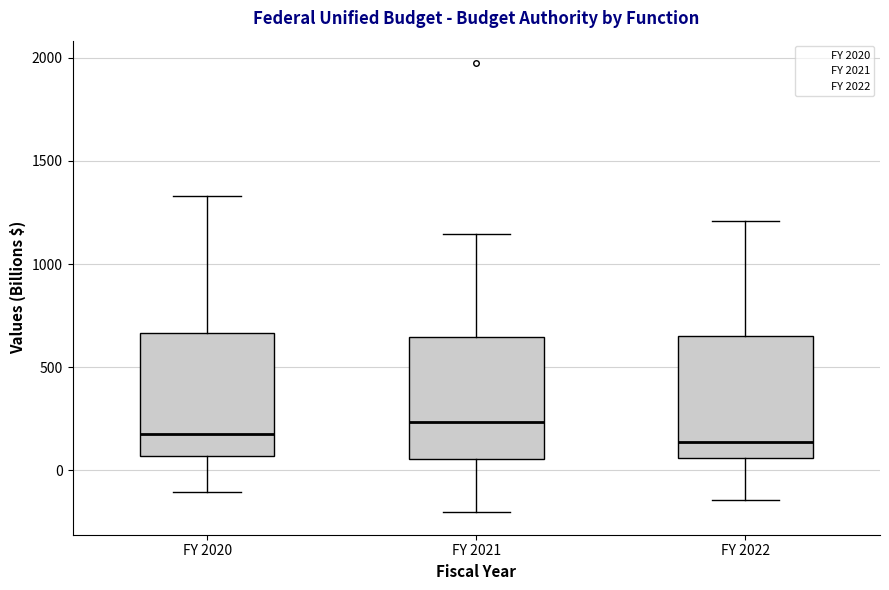

Reading left to right, read every box against the y-axis: the position of its median line, the range the box covers, and the ends of its whiskers. The values are not printed on the chart, so give them approximately, as read against the axis.

FY 2020: median 200, box 50 to 650, whiskers -100 to 1350
FY 2021: median 250, box 50 to 650, whiskers -200 to 1150
FY 2022: median 150, box 50 to 650, whiskers -150 to 1200